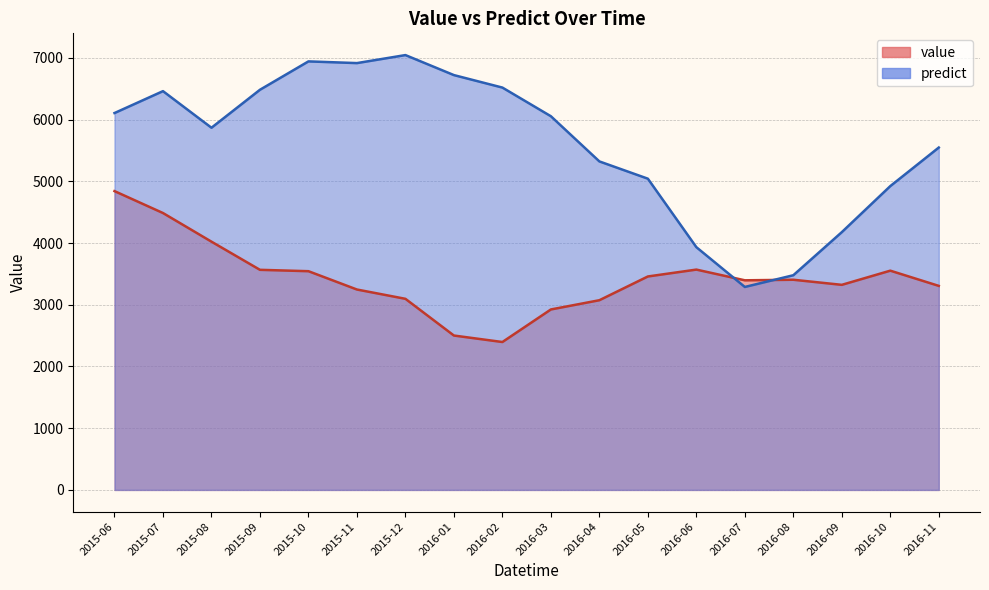

Reading left to right, extract all data points from this chart.

value: 2015-06=4841.2	2015-07=4486.0	2015-08=4022.0	2015-09=3565.9	2015-10=3543.6	2015-11=3246.8	2015-12=3096.1	2016-01=2501.2	2016-02=2396.2	2016-03=2923.7	2016-04=3073.4	2016-05=3458.1	2016-06=3569.6	2016-07=3396.0	2016-08=3405.0	2016-09=3322.6	2016-10=3552.2	2016-11=3305.7
predict: 2015-06=6105.9	2015-07=6460.8	2015-08=5867.9	2015-09=6483.1	2015-10=6942.8	2015-11=6915.1	2015-12=7045.1	2016-01=6720.7	2016-02=6518.6	2016-03=6054.2	2016-04=5322.2	2016-05=5042.4	2016-06=3932.9	2016-07=3288.3	2016-08=3478.2	2016-09=4176.4	2016-10=4922.3	2016-11=5547.1